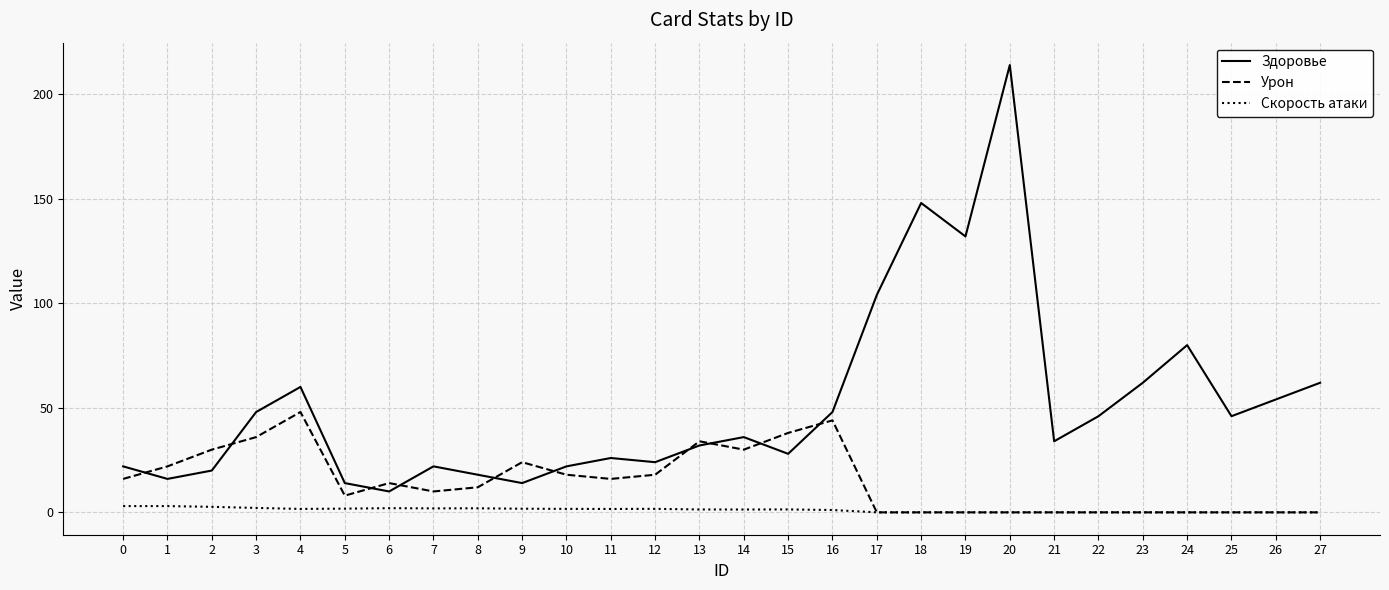

Which series has the widest spread of values?

Здоровье